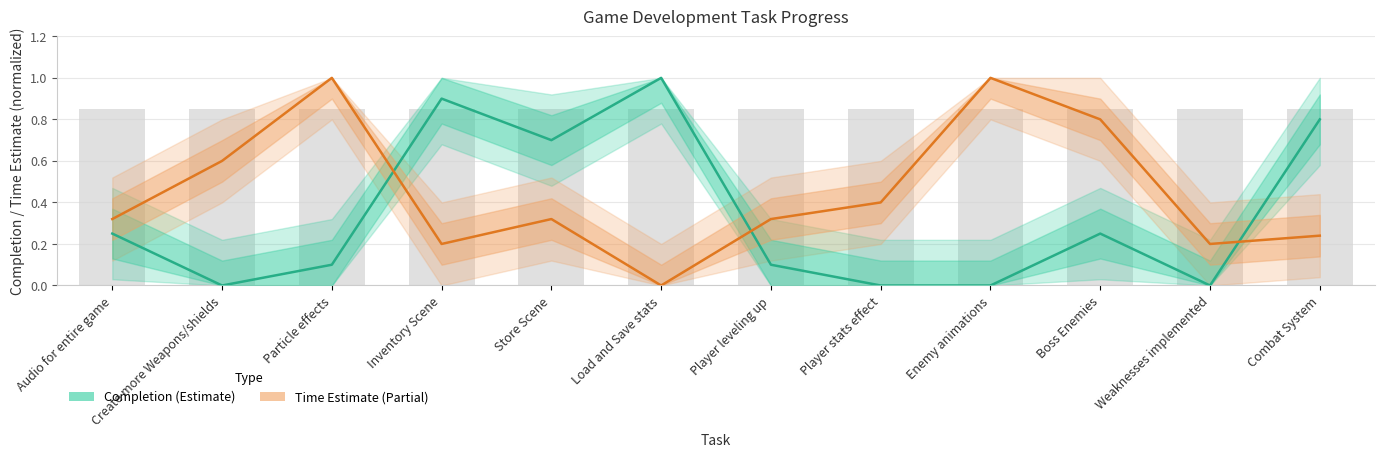

Rank the series by their average value, from highest to lowest.

Time Estimate (normalized, Partial), Completion (Estimate)